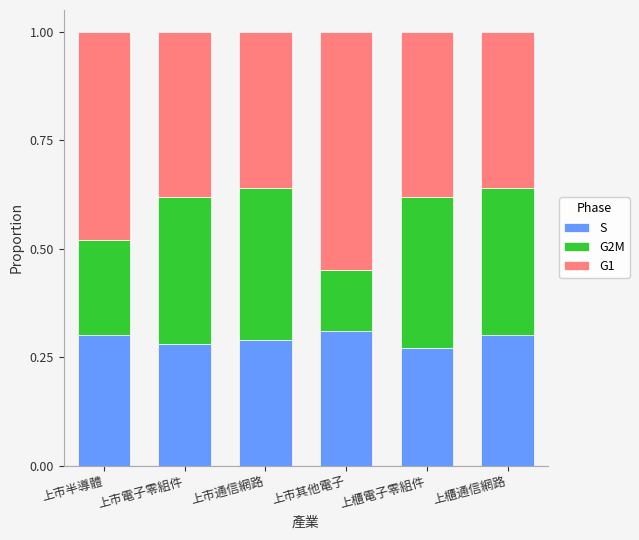

Count the S values in the range 0 to 1.

6